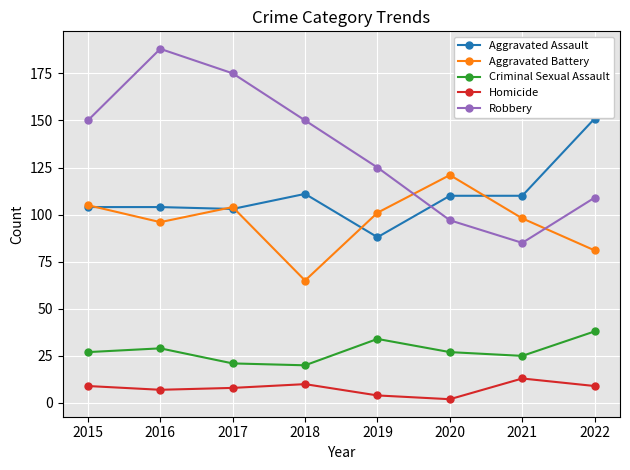

At 2021, list the series in order from largest to smallest.

Aggravated Assault, Aggravated Battery, Robbery, Criminal Sexual Assault, Homicide